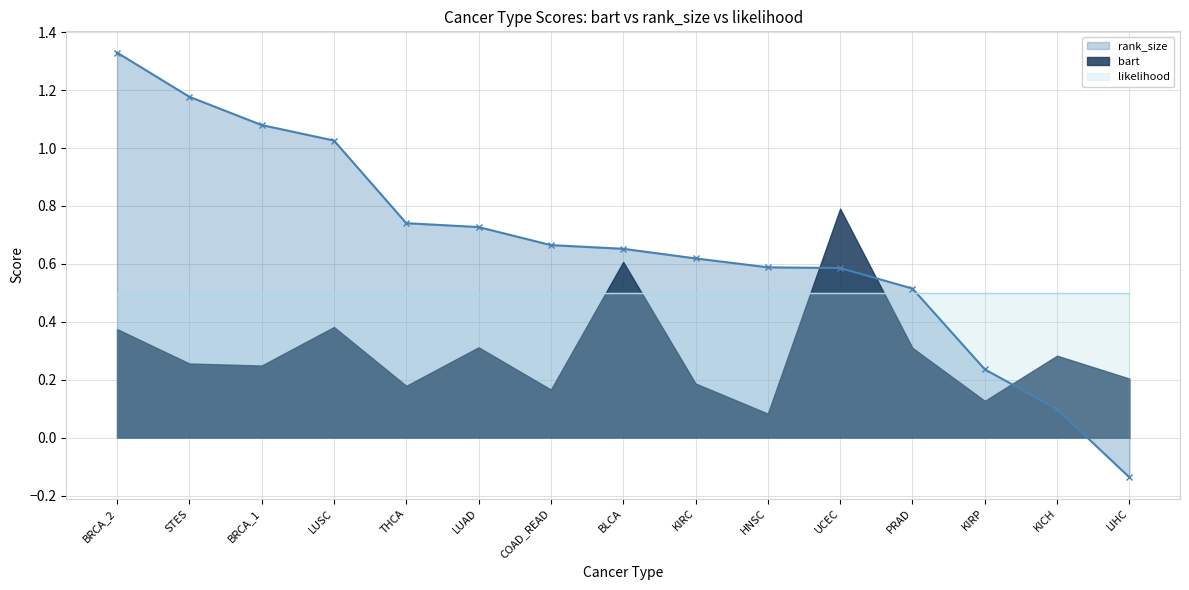

At which category is the sum across all series the highest?

BRCA_2